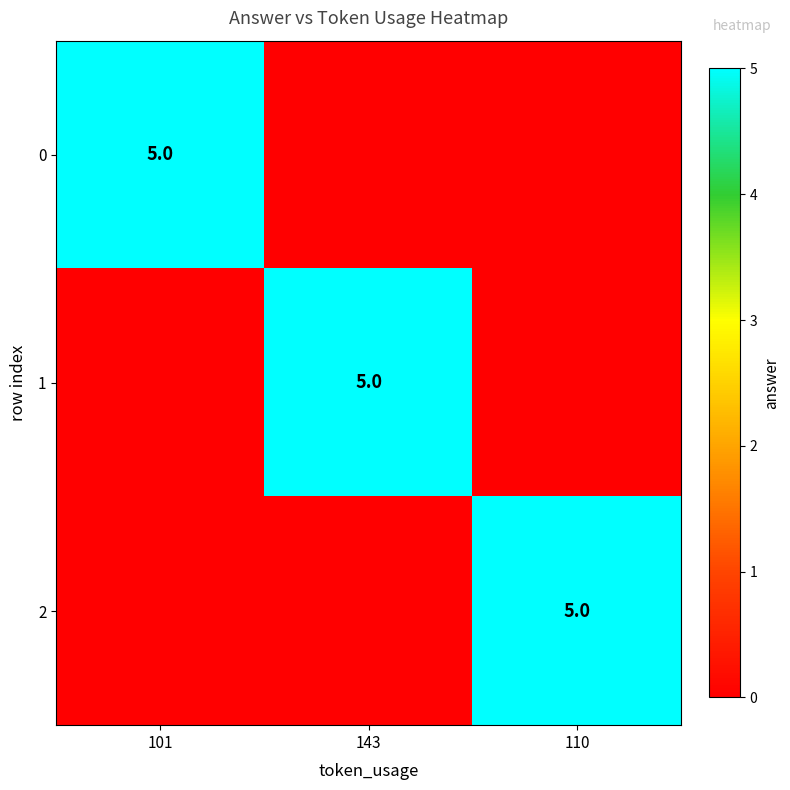

True or false: 0 has a value of 7 at 101.

False